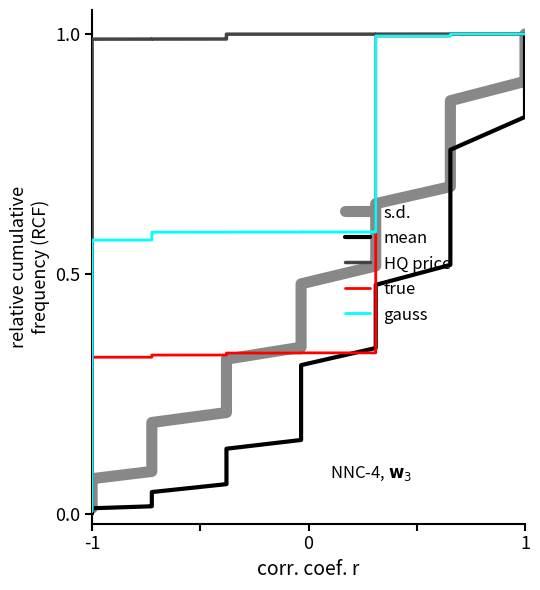

What is the value of the true point at the 20th from the left?

0.3